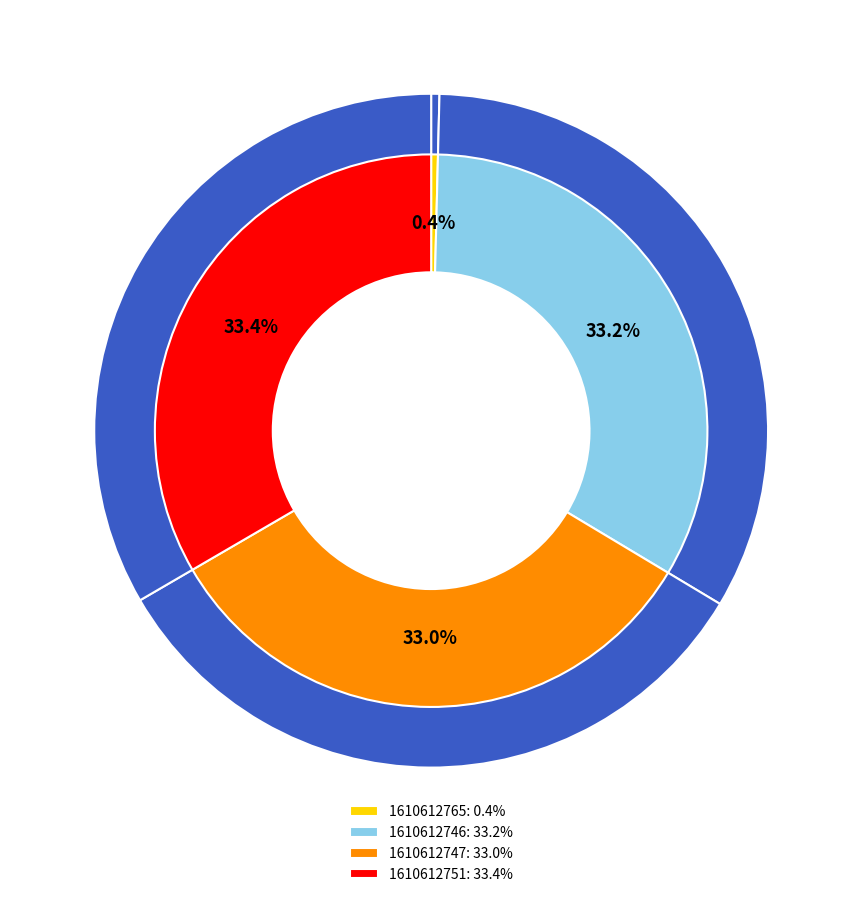

Is there any slice that represents more than half of the pie?

No